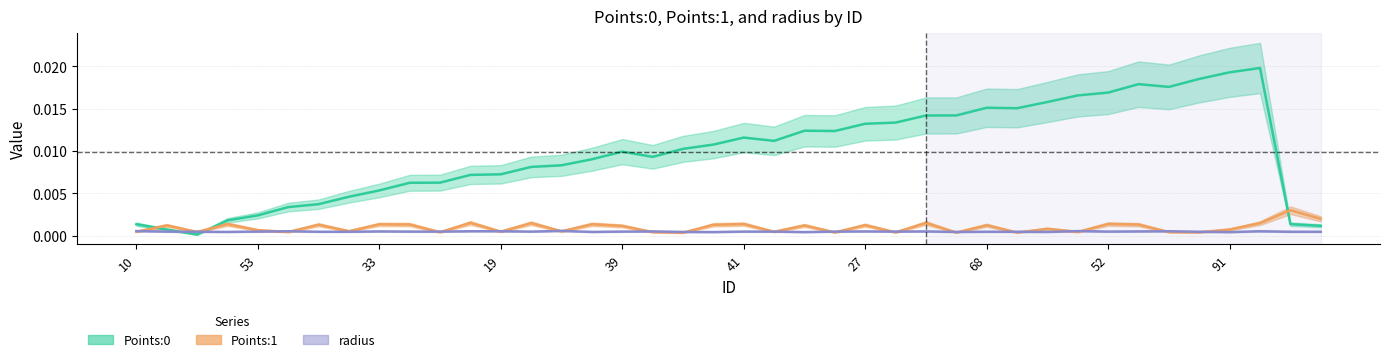

In Points:1, how many points are lower than both neighbors (excluding endpoints)?

14